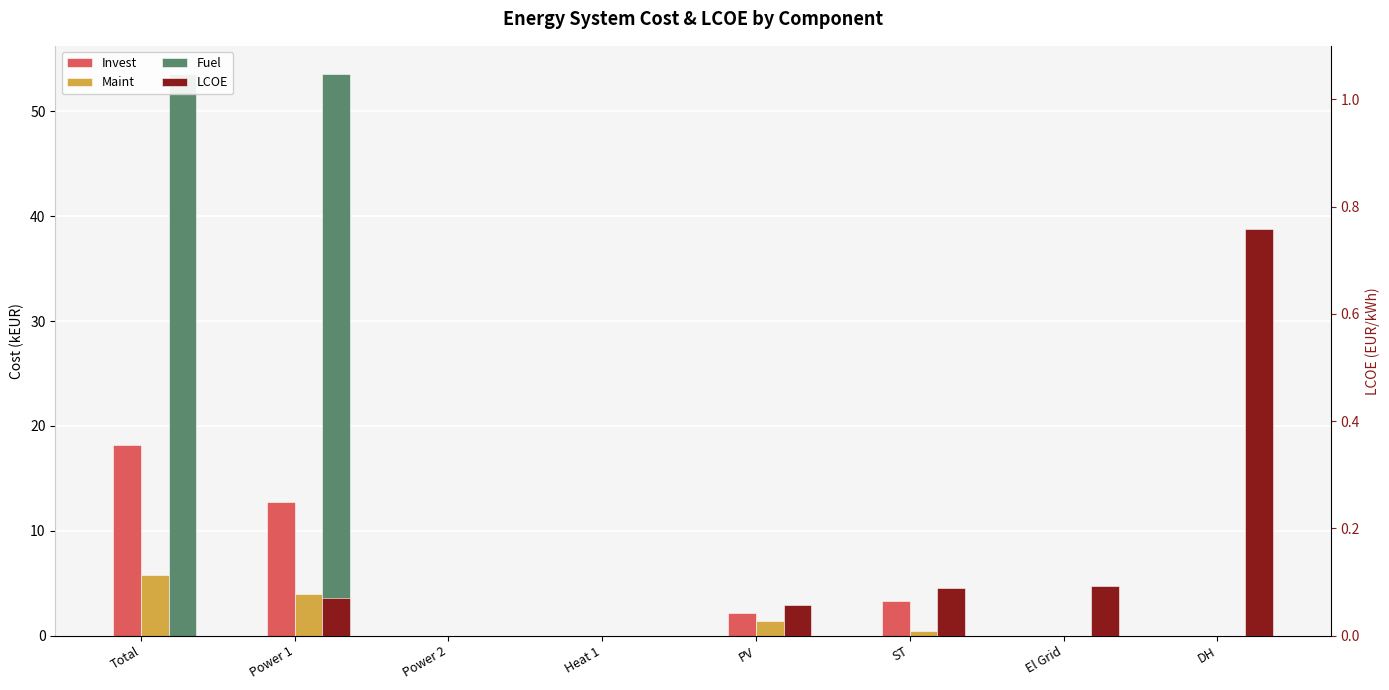

What is the difference between the Invest values at El Grid and Power 1?

12.8